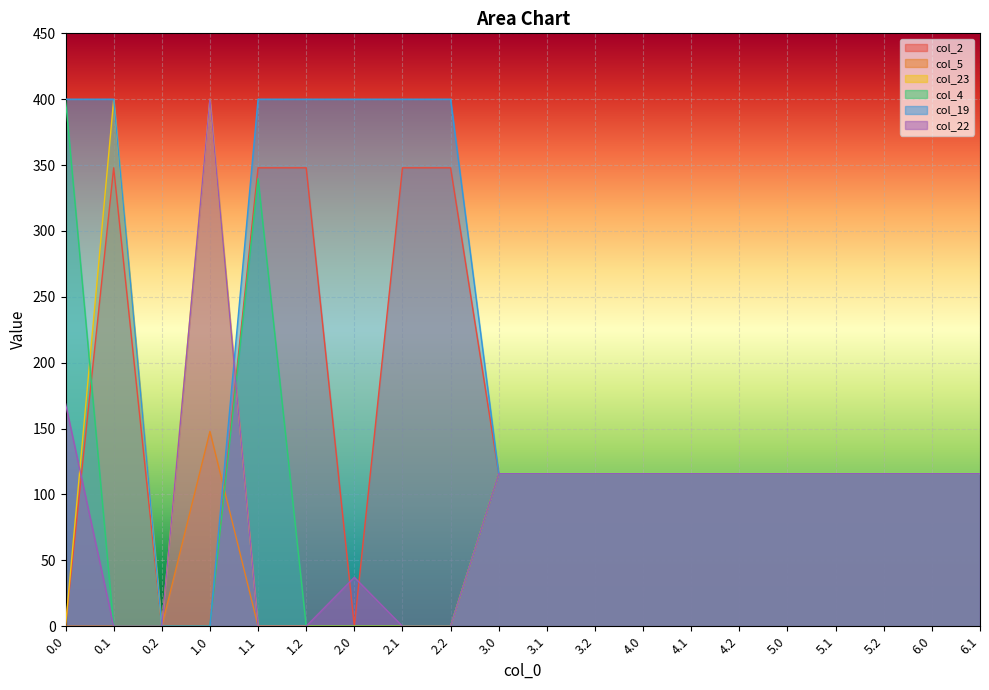

What is the maximum value for col_2?

347.9